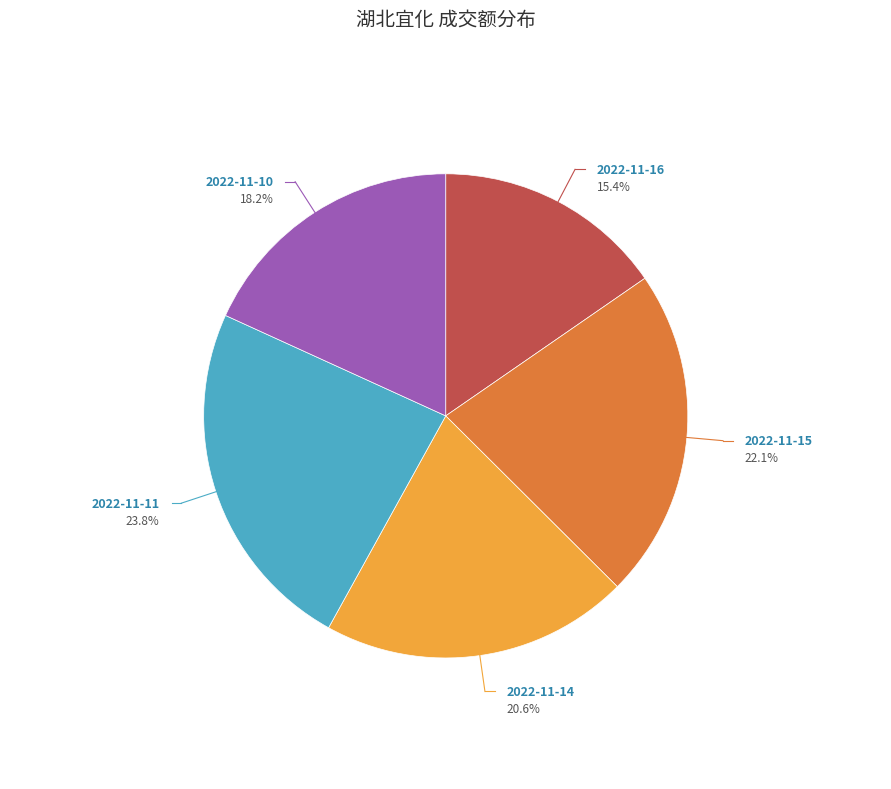

Is there a majority slice in this chart?

No